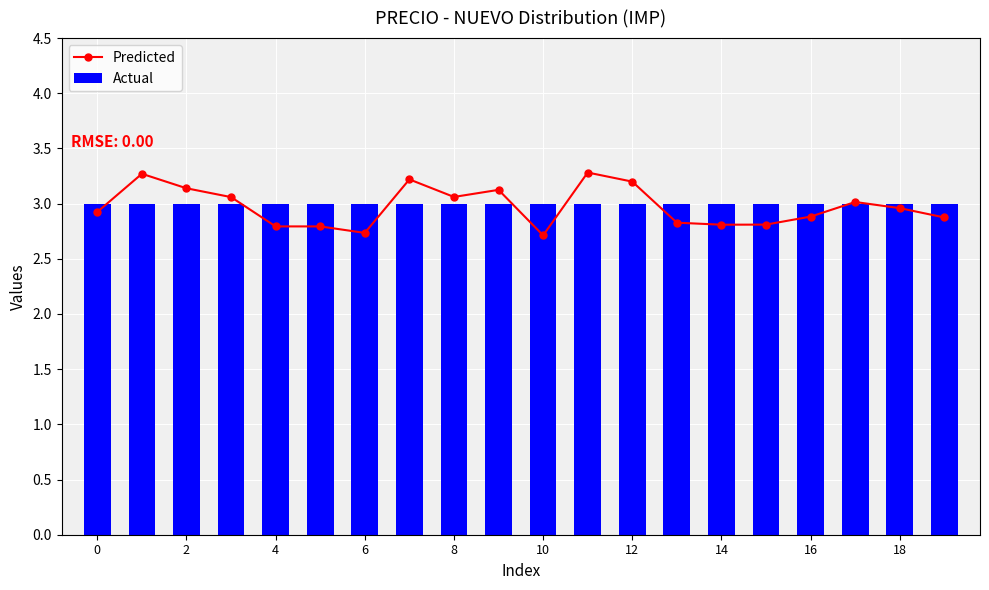

What is the sum of the Actual values at 10 and 6?

6.0